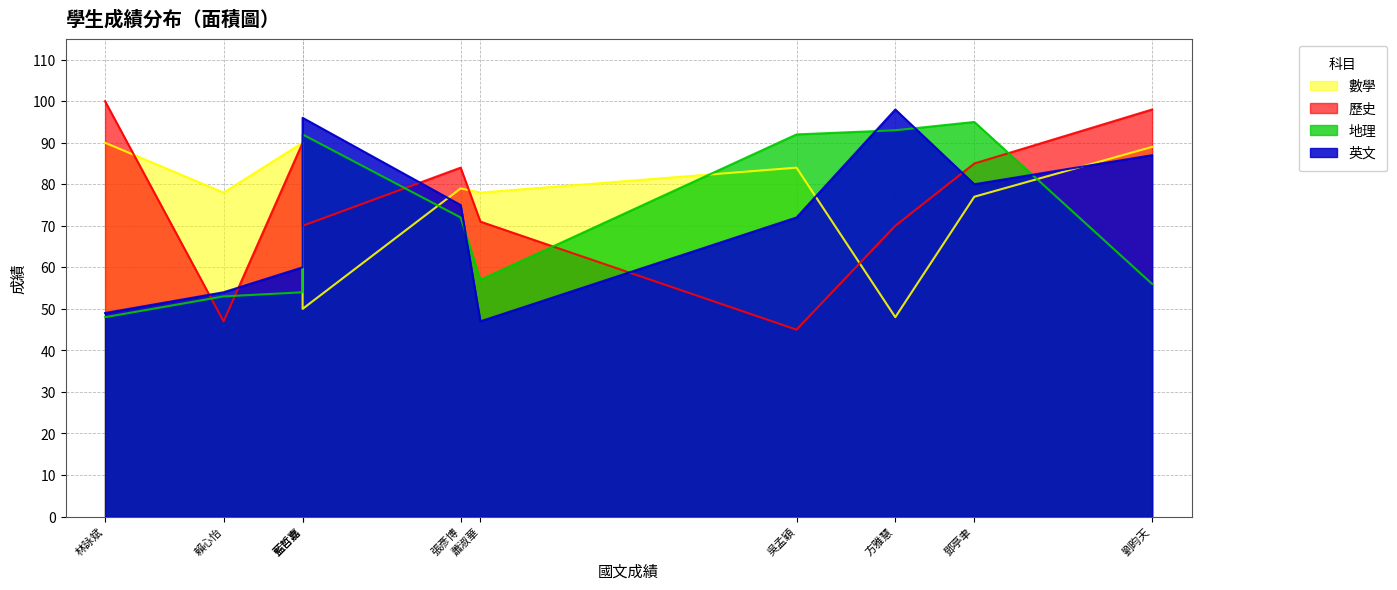

Where is 地理 nearest to the value 71?

張彥博